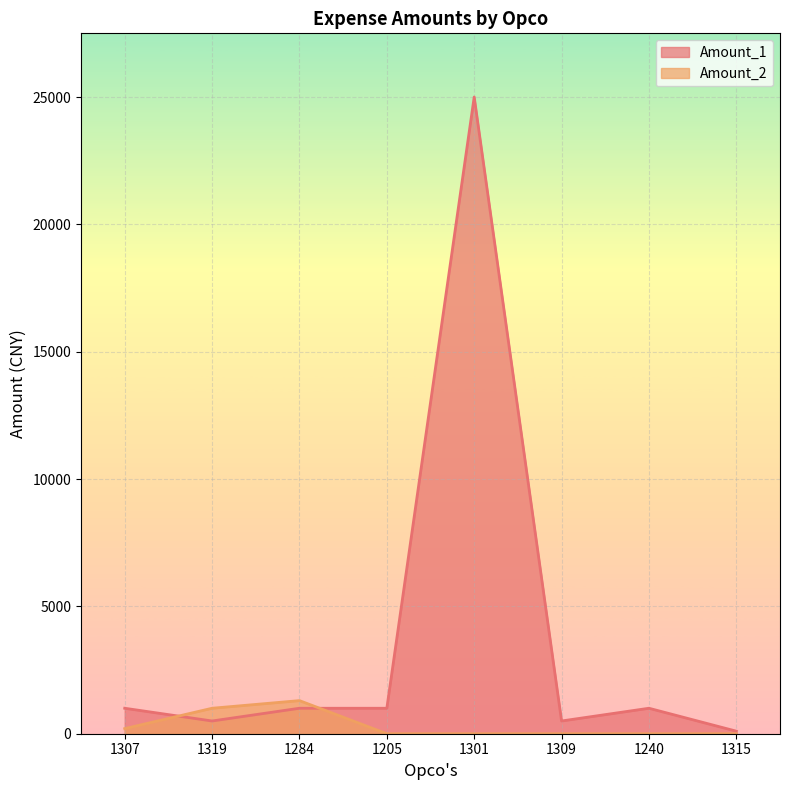

How many data points does each series have?

8